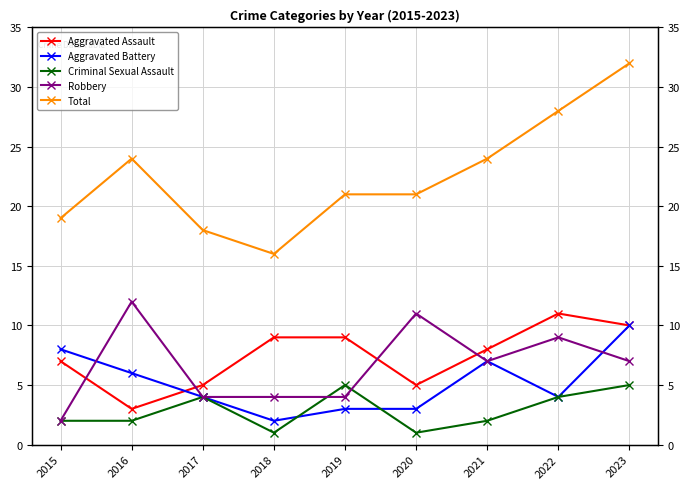

How many intersections are there between Aggravated Battery and Criminal Sexual Assault?

2